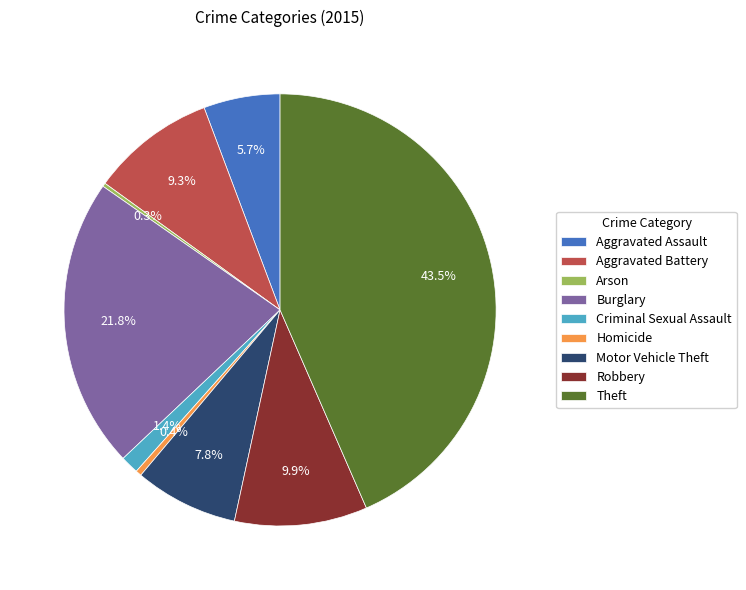

What is the largest slice in the pie chart?

Theft